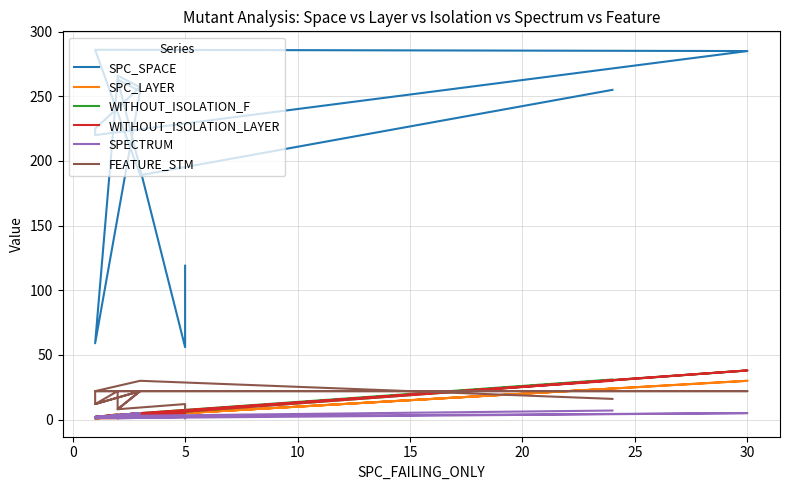

What is the maximum value for WITHOUT_ISOLATION_LAYER?

38